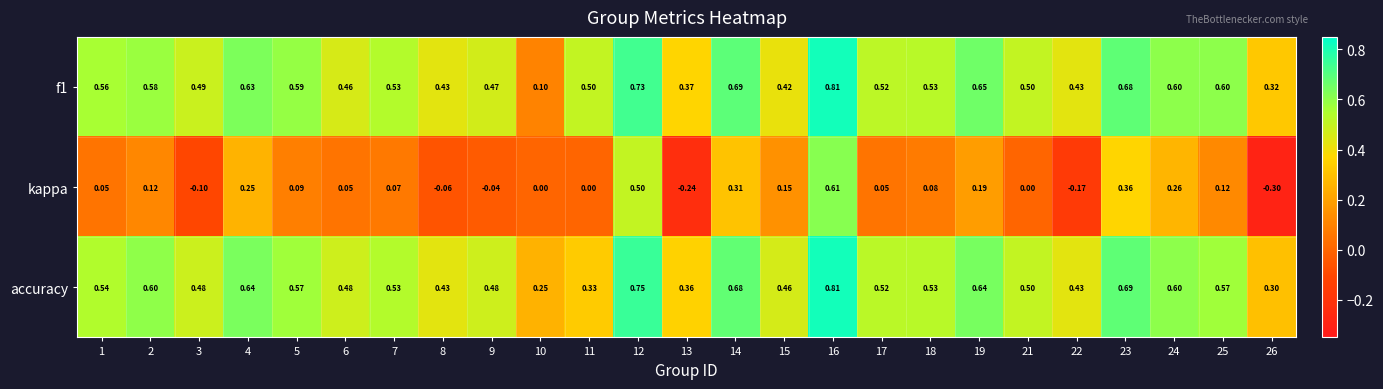

Which series has the widest spread of values?

kappa